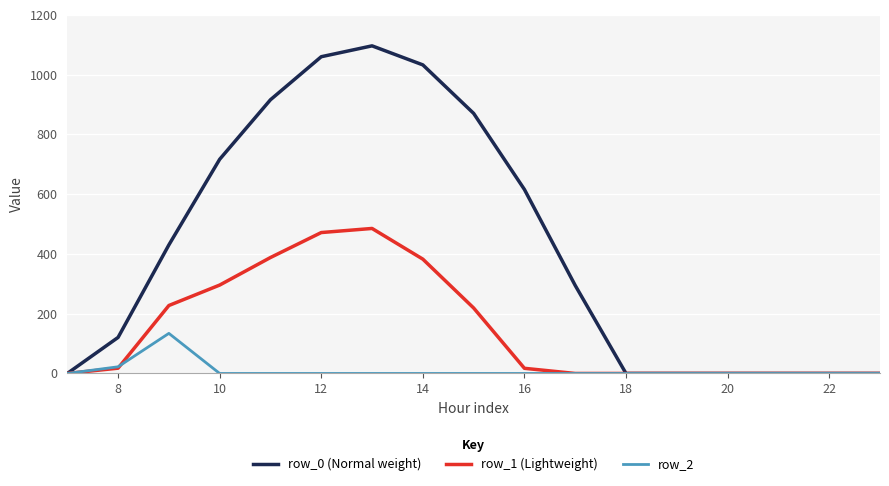

How many distinct data groups are displayed?

3